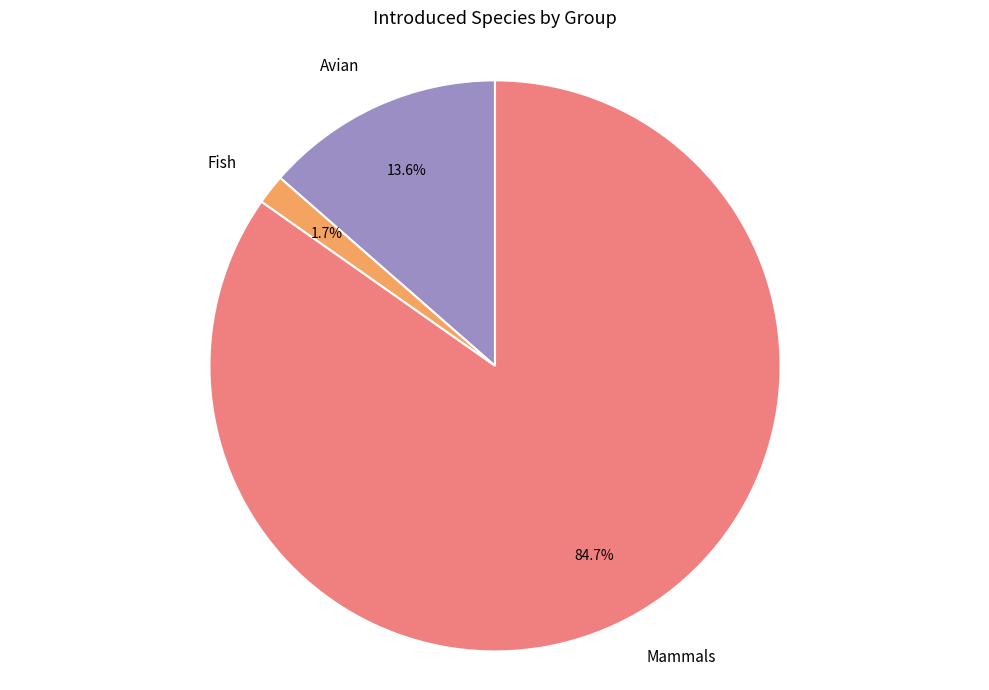

How many slices are in this pie chart?

3